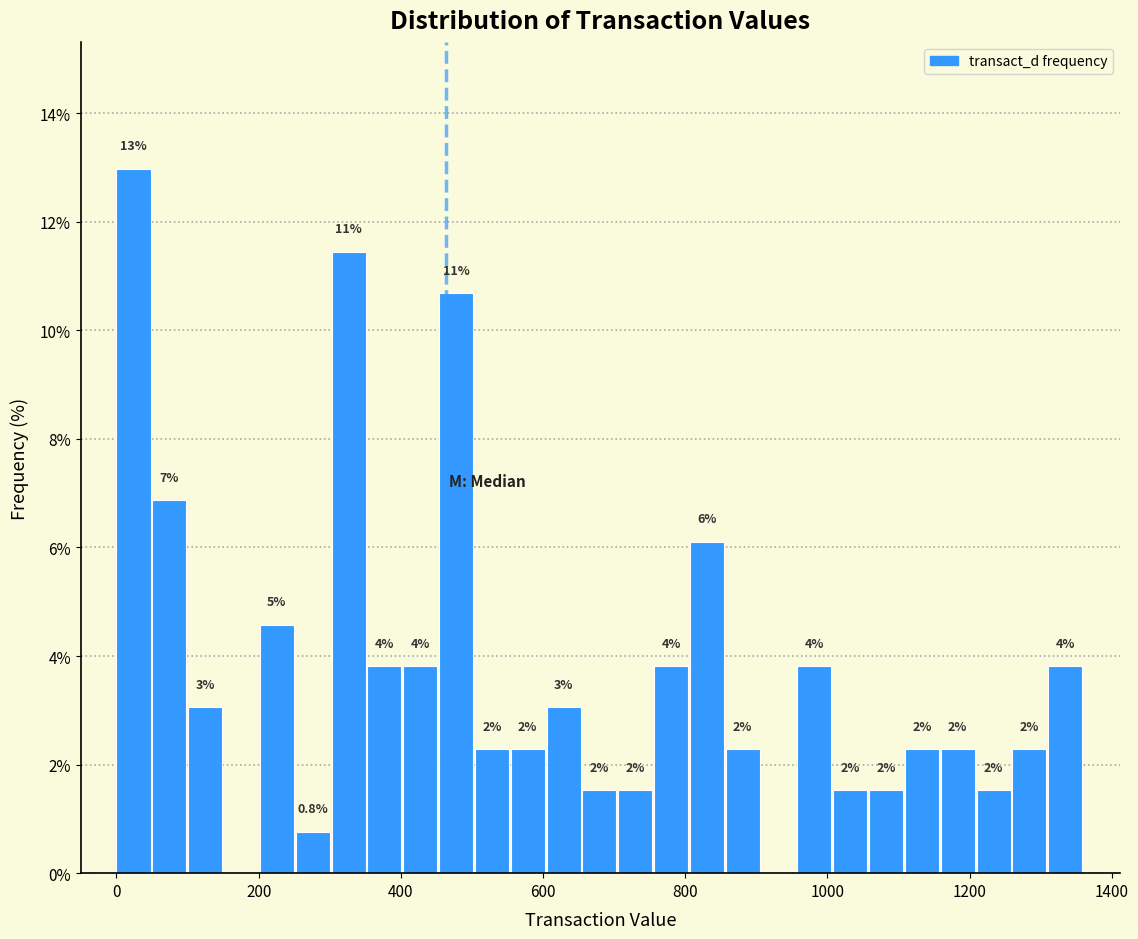

Read against the x-axis, roughly where is the centre of the tallest bar?

20